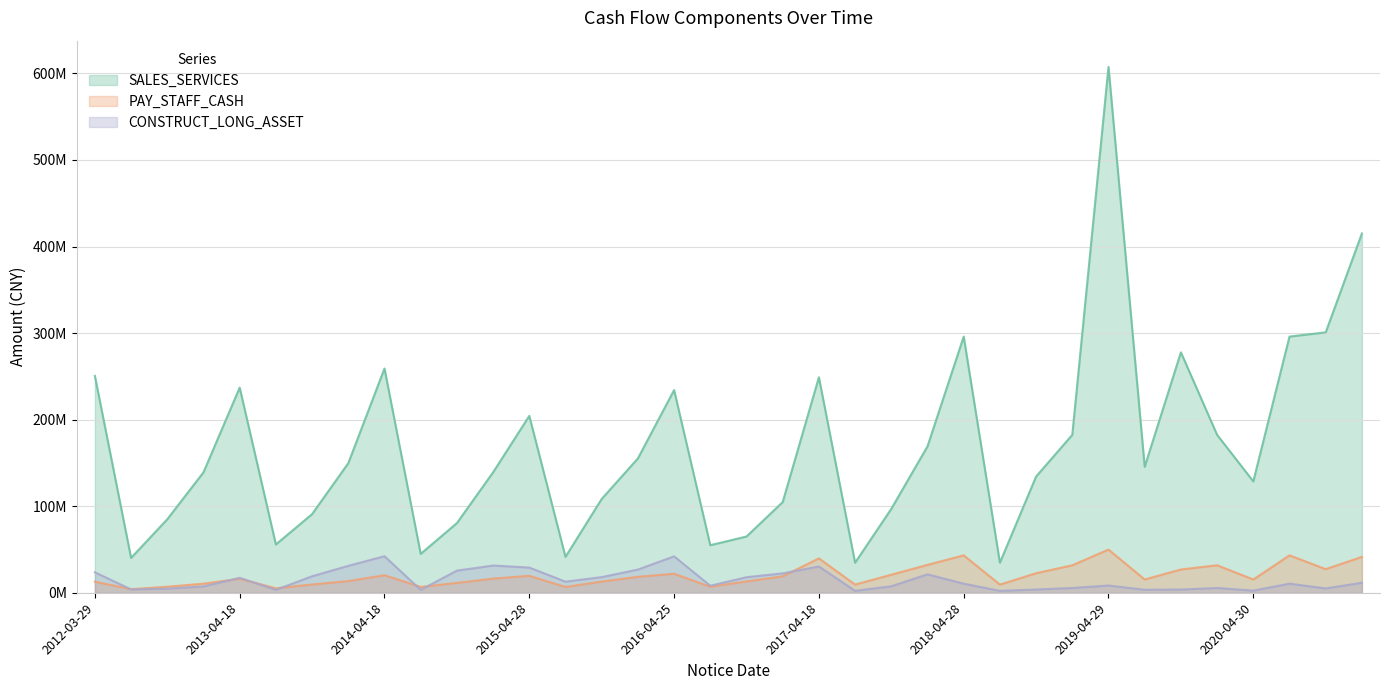

What is the difference between the SALES_SERVICES values at 2013-04-24 and 2014-10-25?

83327763.2